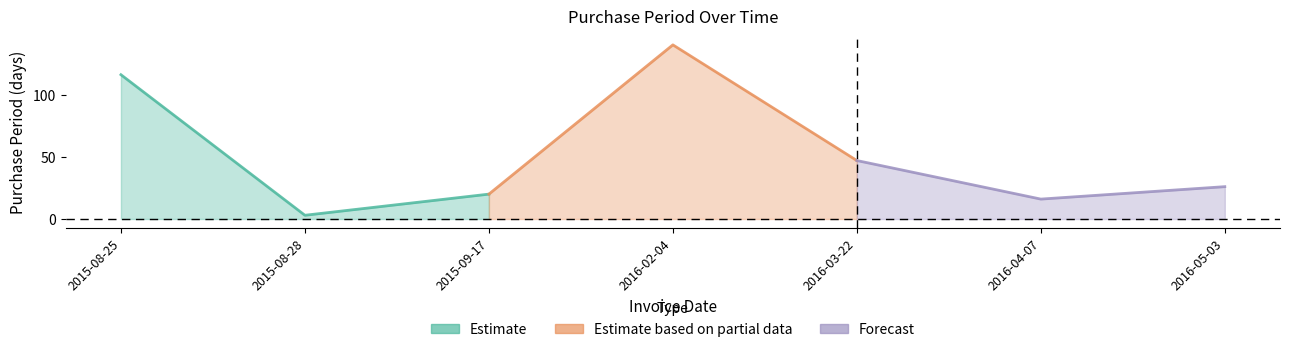

Reading left to right, list all the values displayed in this chart.

2015-08-25=116	2015-08-28=3	2015-09-17=20	2016-02-04=140	2016-03-22=47	2016-04-07=16	2016-05-03=26